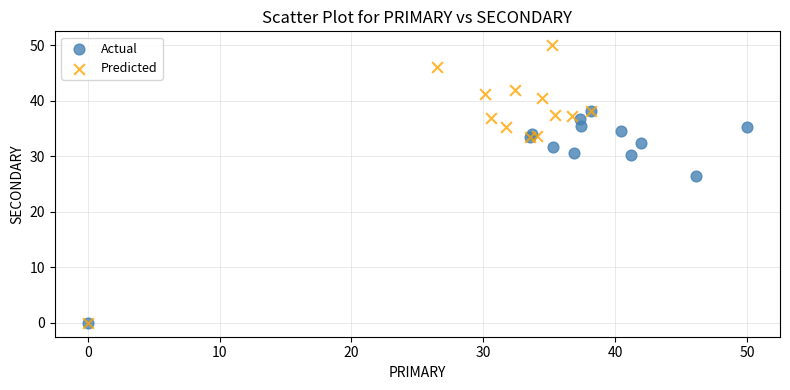

Which series has the largest Y range (max minus min)?

Predicted